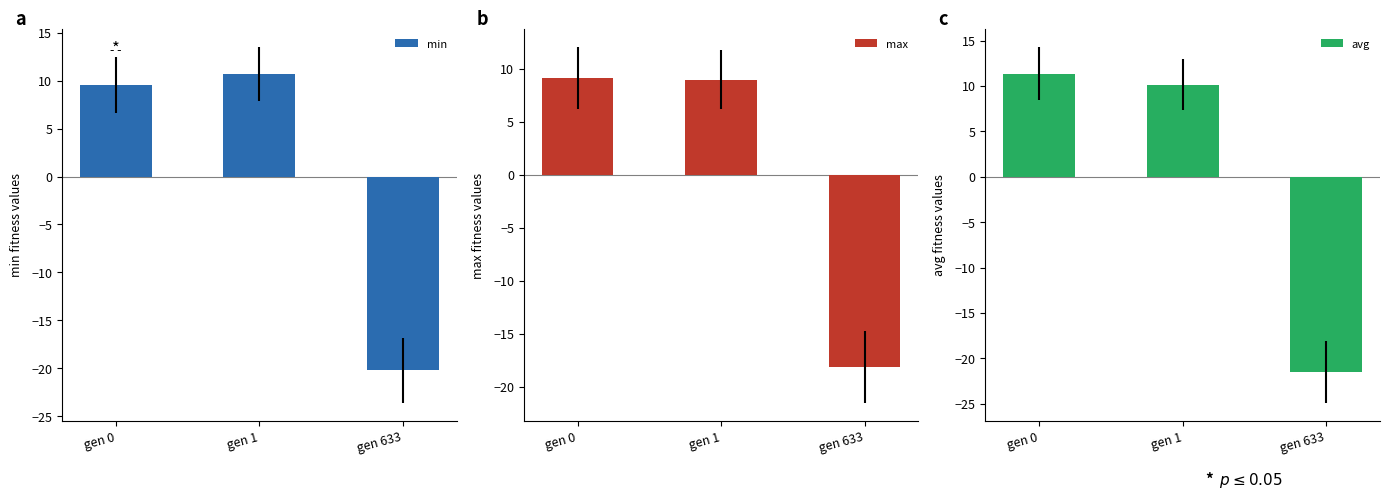

Does the chart contain any negative values?

Yes